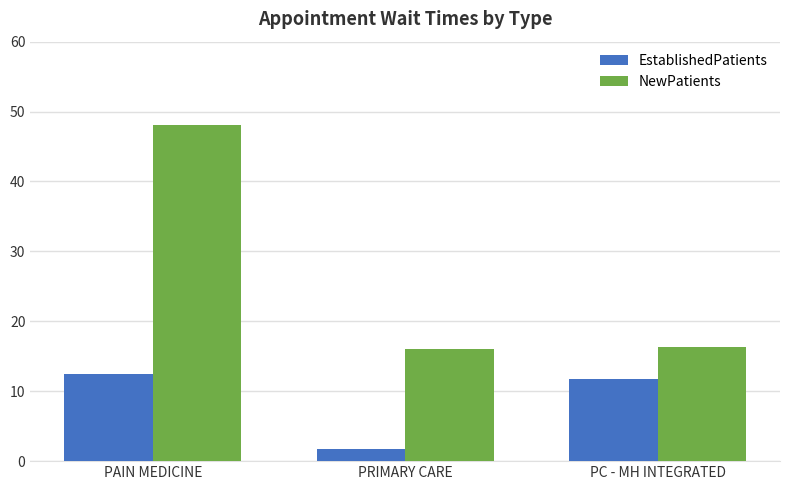

At which category does the chart reach its minimum across all series?

PRIMARY CARE